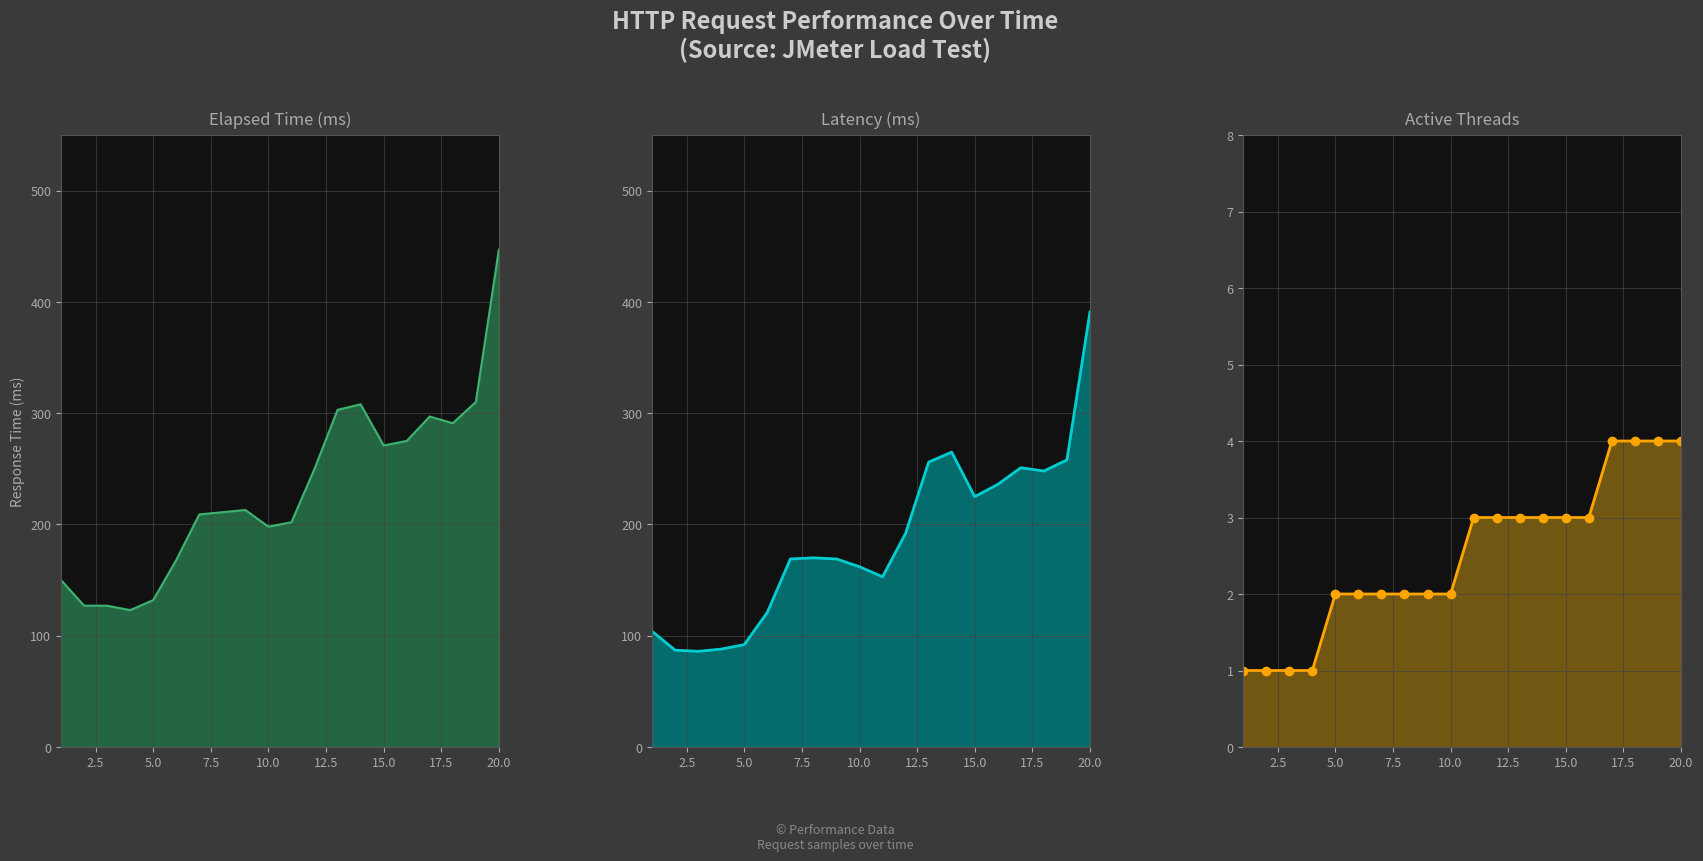

True or false: allThreads_line has more than 1 interior local peaks.

False